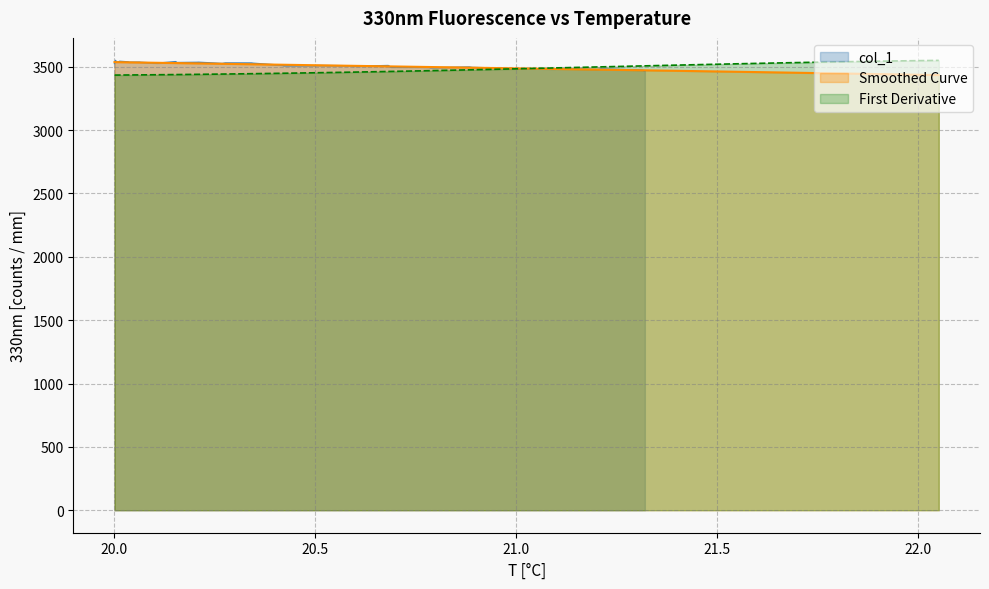

Which series has the largest total across all categories?

col_1